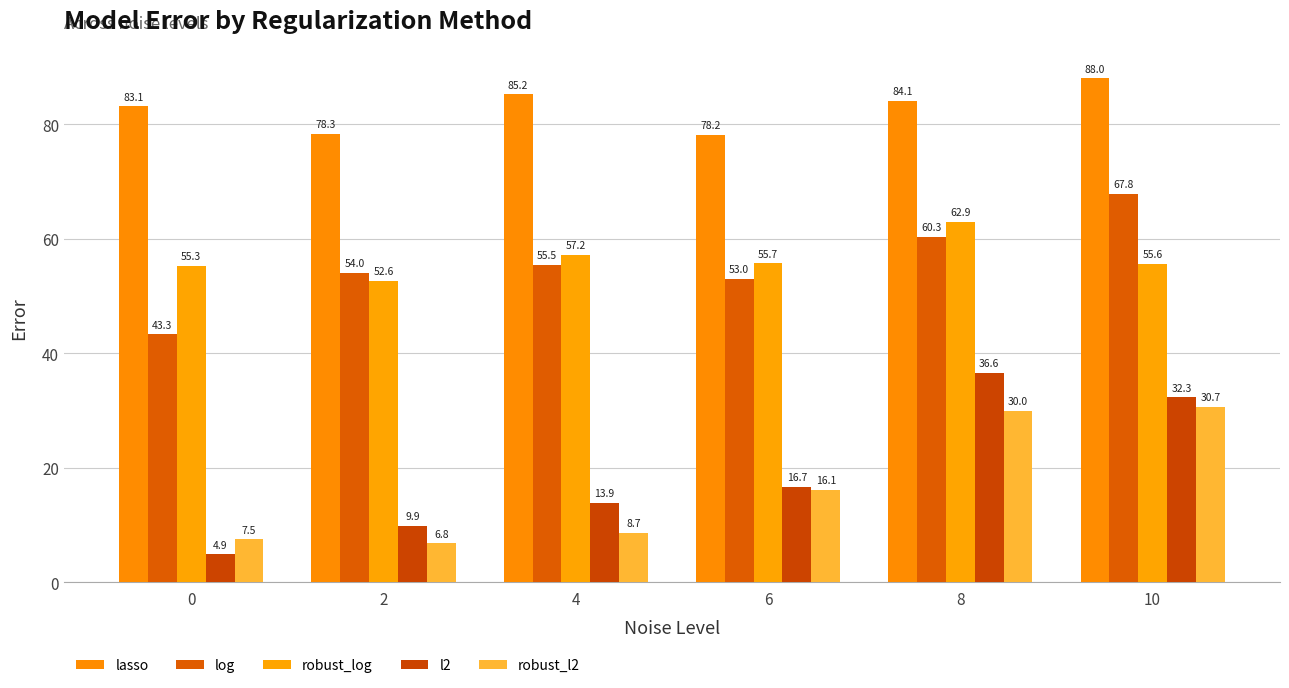

Reading left to right, transcribe all the data shown in this chart.

lasso: 83.1	78.3	85.2	78.2	84.1	88.0
log: 43.3	54.0	55.5	53.0	60.3	67.8
robust_log: 55.3	52.6	57.2	55.7	62.9	55.6
l2: 4.9	9.9	13.9	16.7	36.6	32.3
robust_l2: 7.5	6.8	8.7	16.1	30.0	30.7